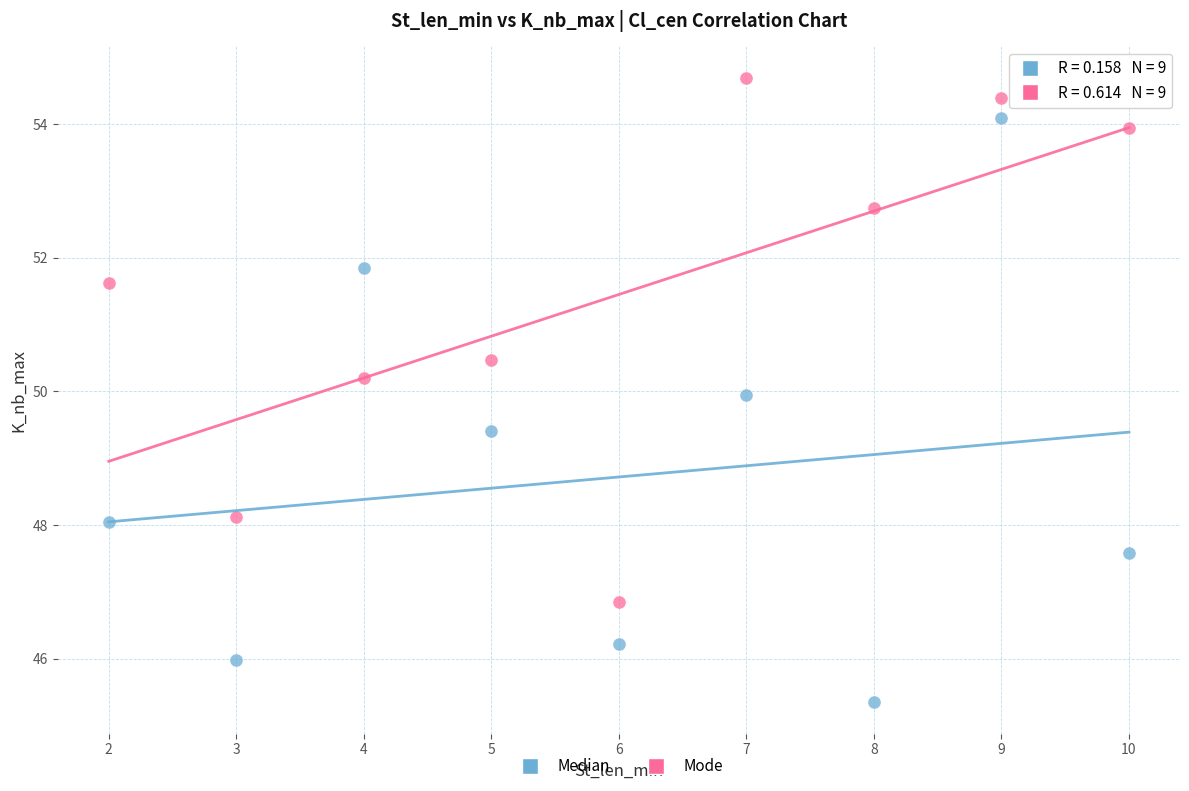

Which series has the largest Y range (max minus min)?

Median